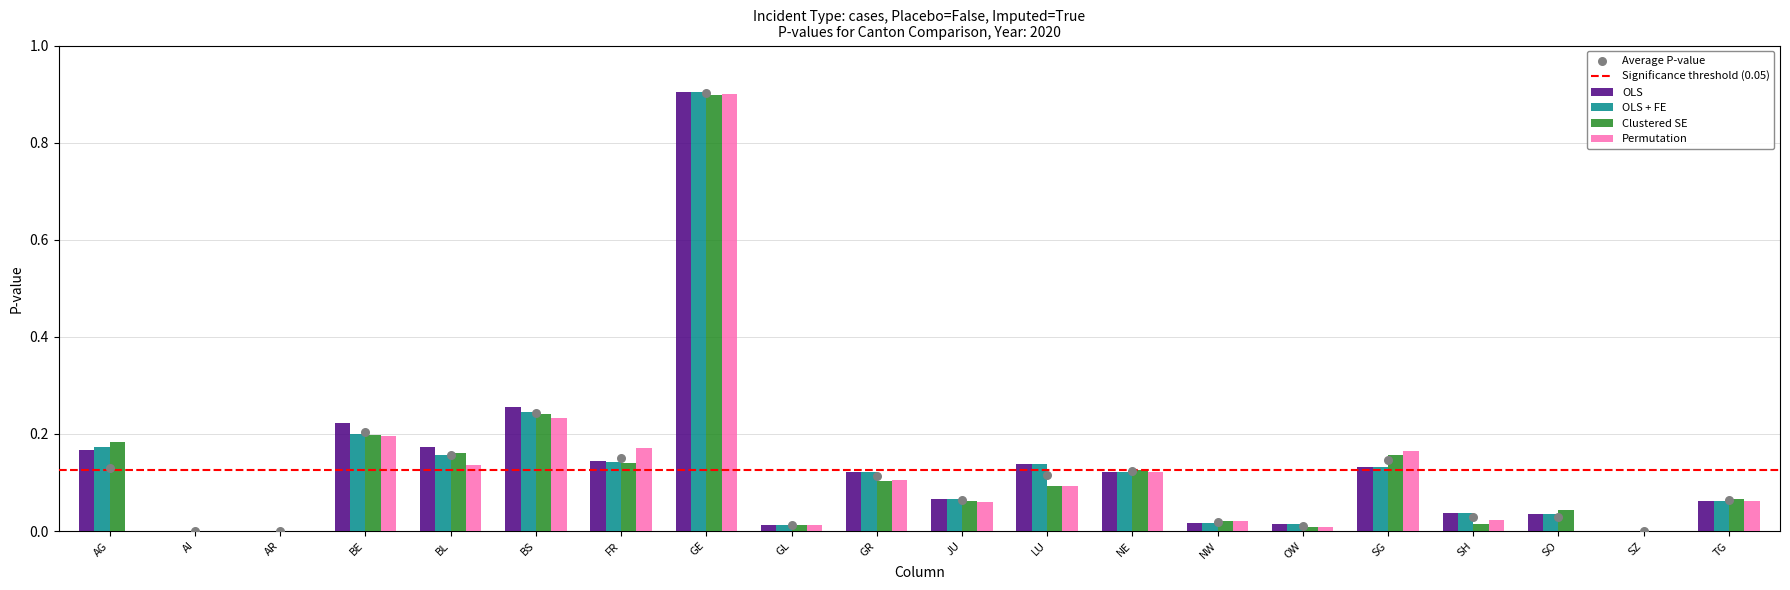

Is the value of OLS at OW greater than the value of Permutation at AR?

Yes